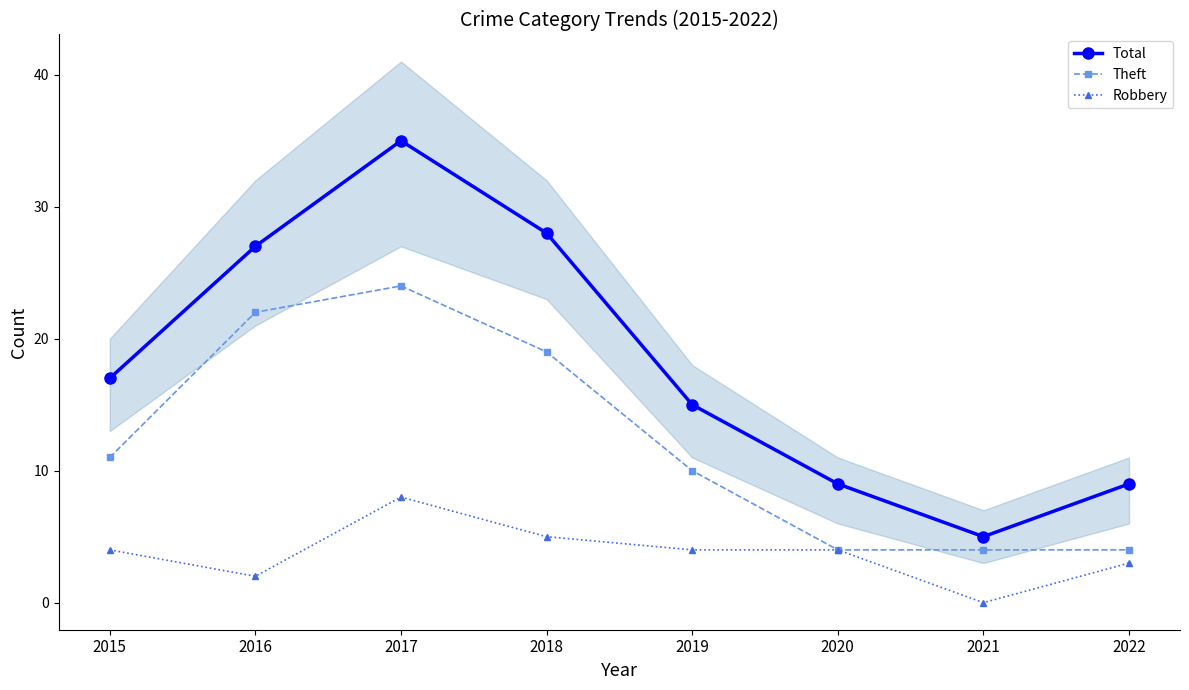

What are all the series names shown in the legend?

Total, Theft, Robbery